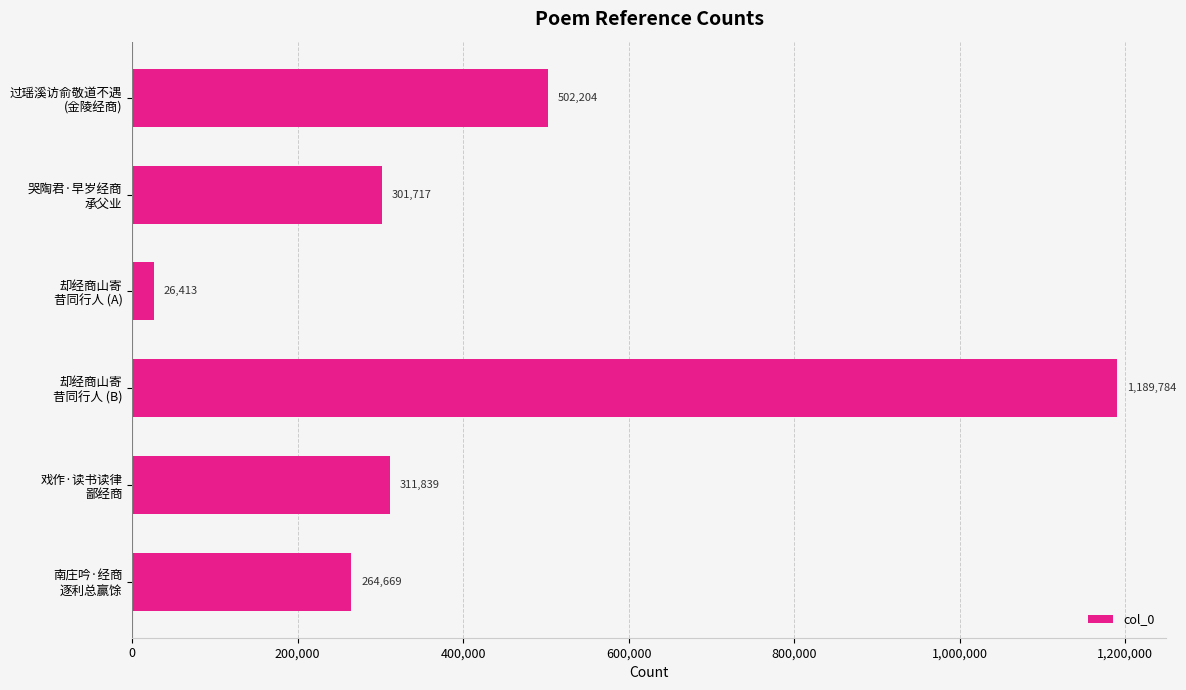

What is the value of the 2nd bar from the top?

301717